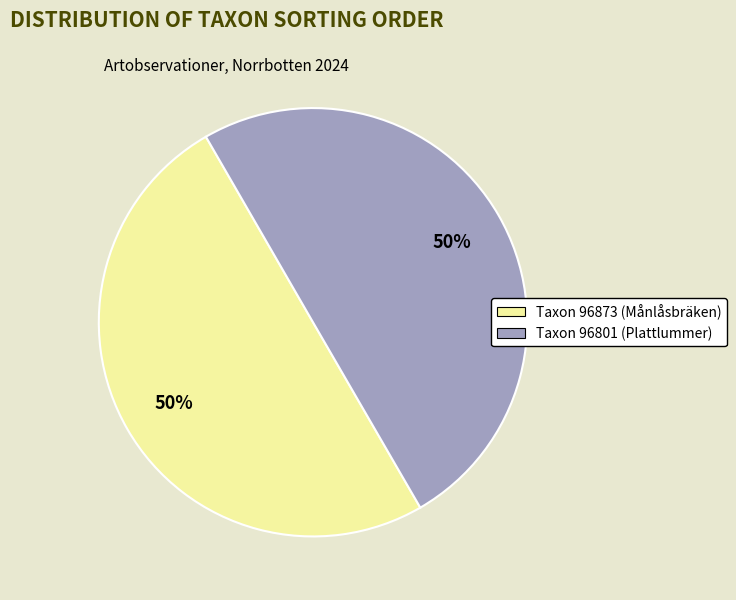

To the nearest percent, what percentage of the pie is Taxon 96873 (Månlåsbräken)?

50%